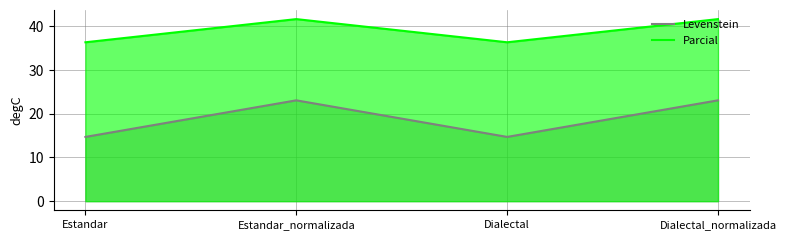

True or false: Levenstein and Parcial cross at least once.

False